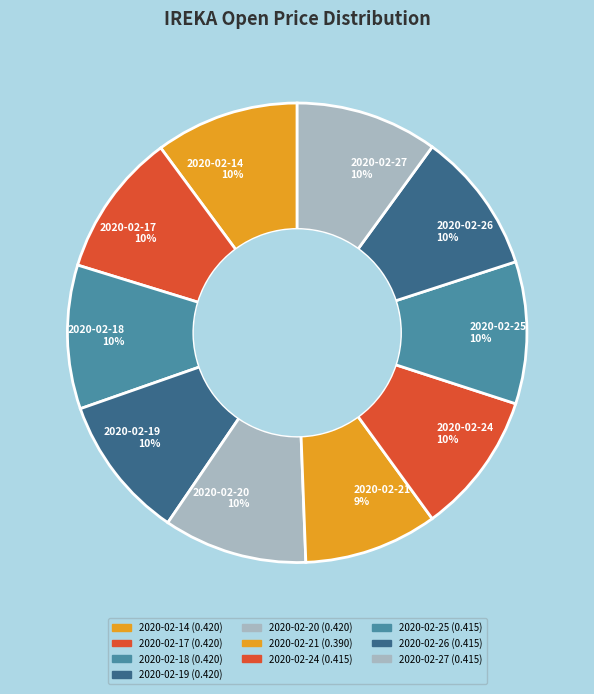

Combined, do 2020-02-18 10% and 2020-02-25 10% account for over 50%?

No